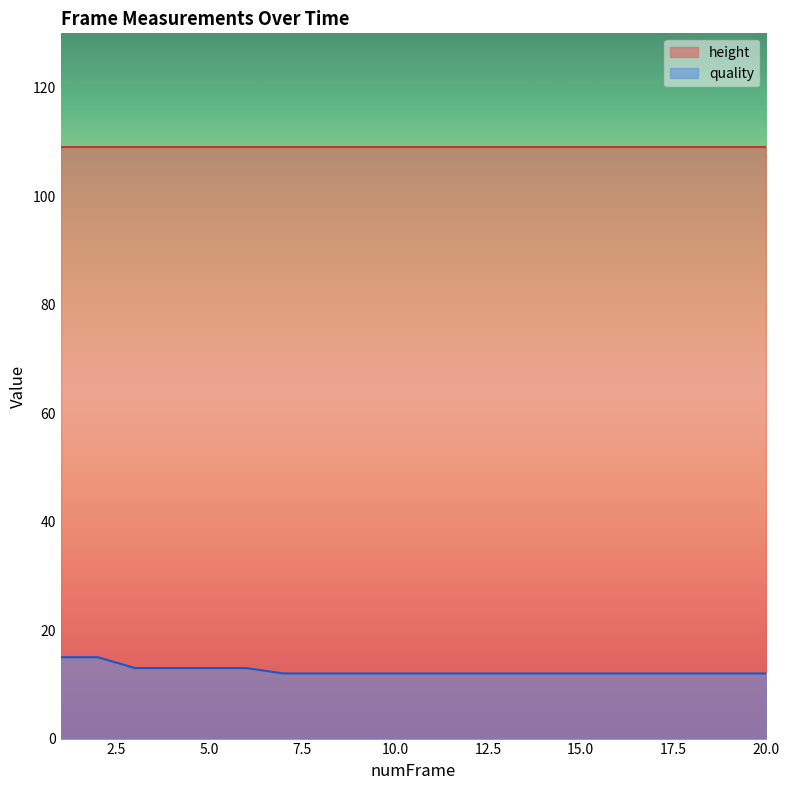

Which series has the largest total across all categories?

height